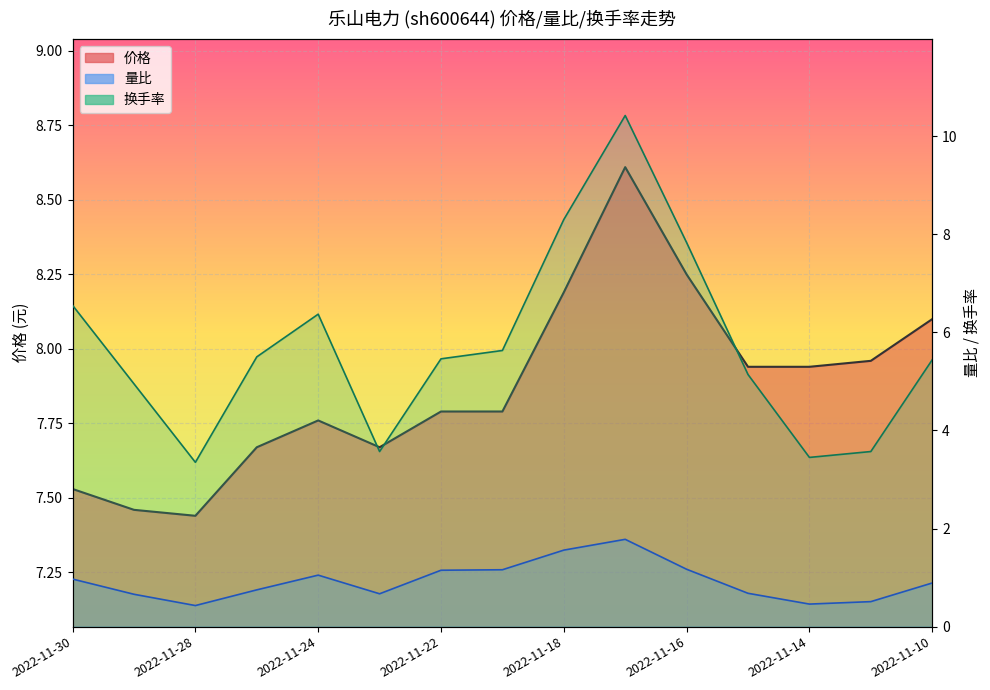

How many intersections are there between 价格_line and 换手率_line?

2